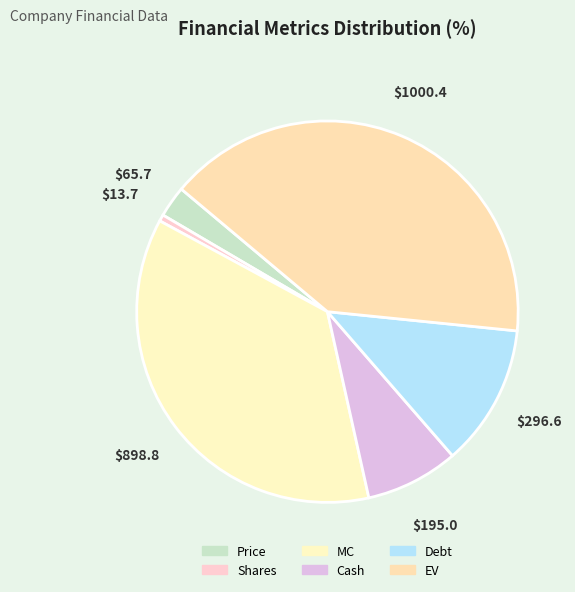

Does any single category account for the majority?

No